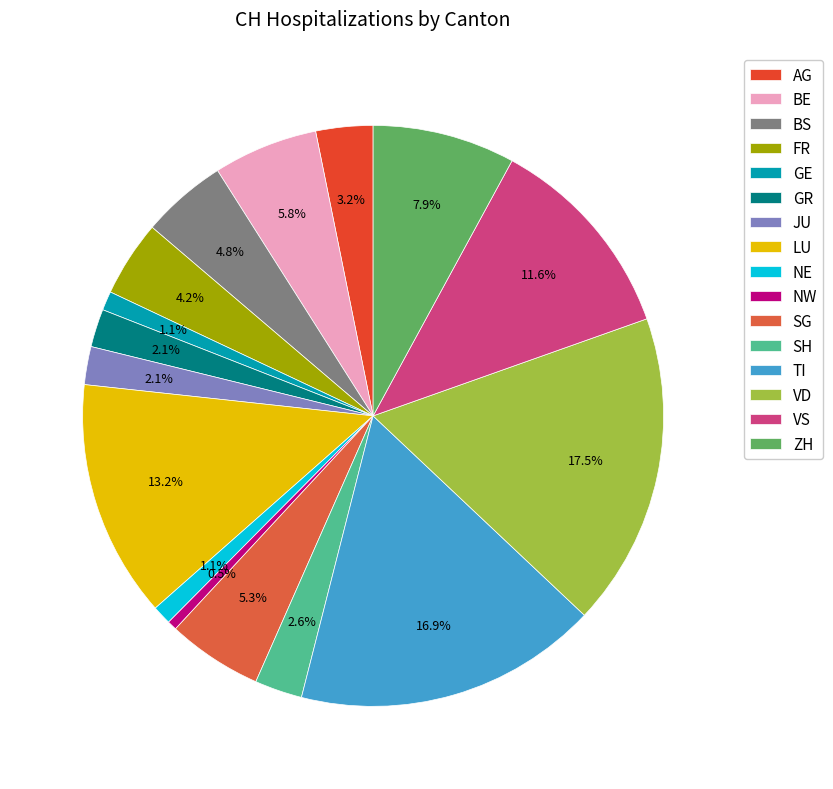

What percentage is the ZH slice, to the nearest percent?

8%